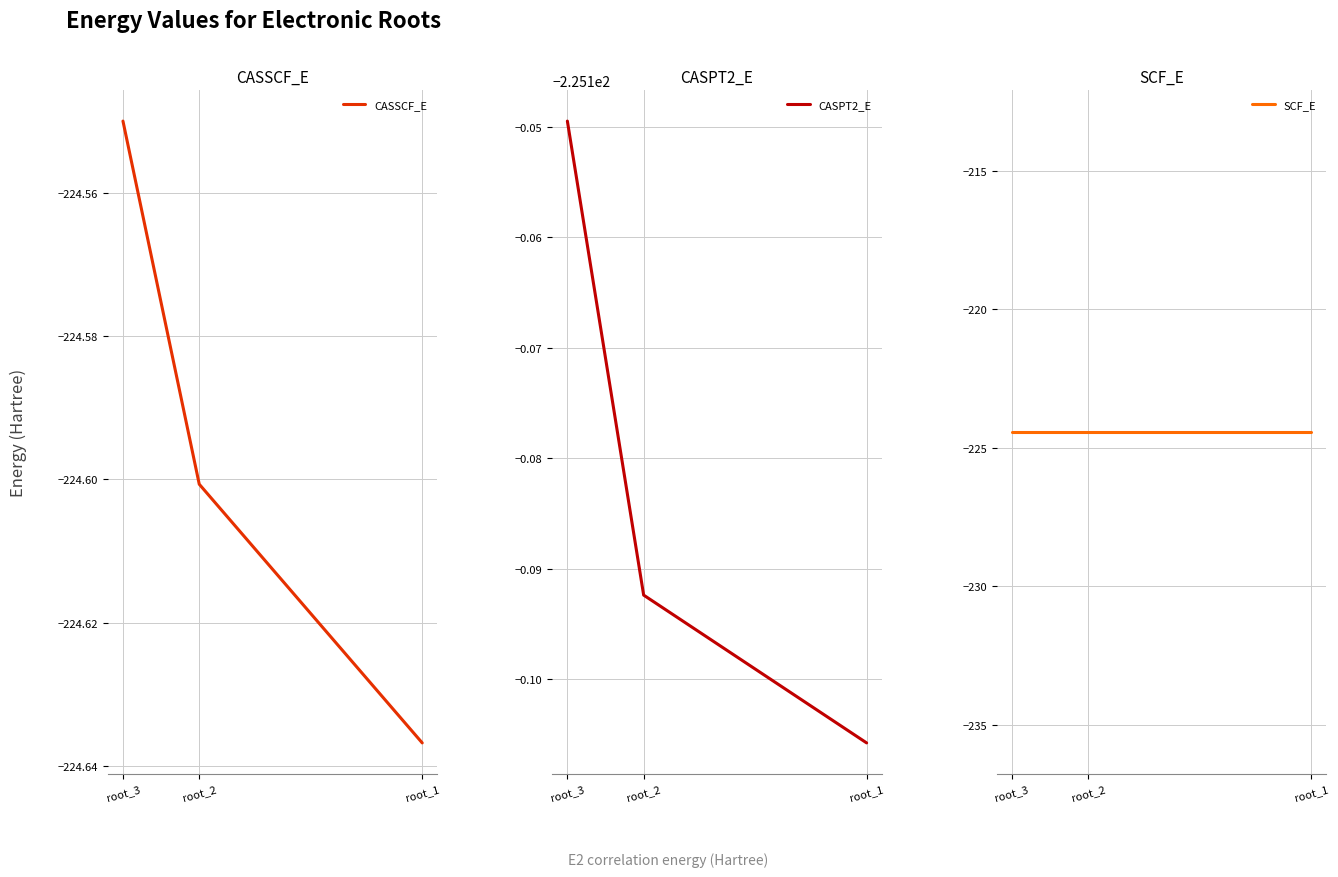

What is the sum of the CASSCF_E values at root_3 and root_2?

-449.2